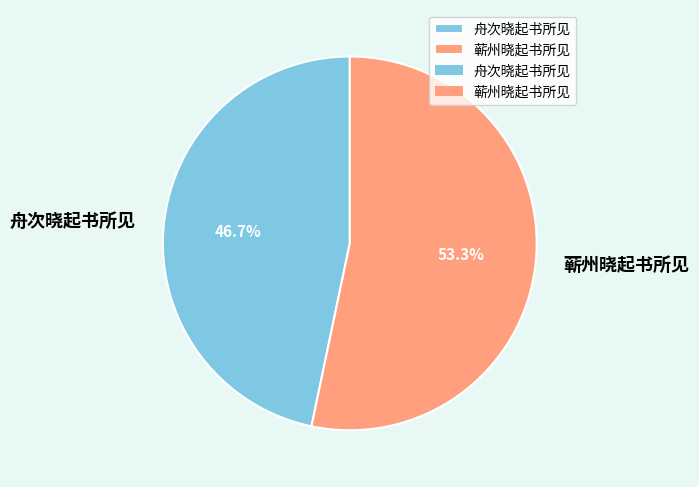

Is the sum of 蕲州晓起书所见 and 舟次晓起书所见 greater than half?

Yes